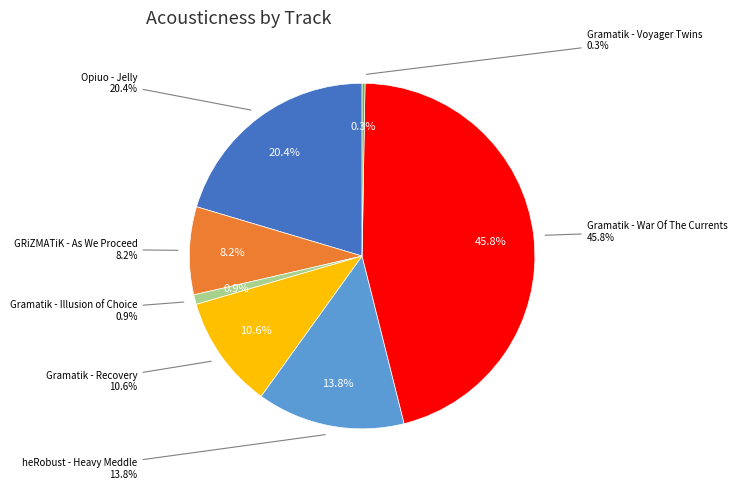

What is the largest slice in the pie chart?

Gramatik - War Of The Currents